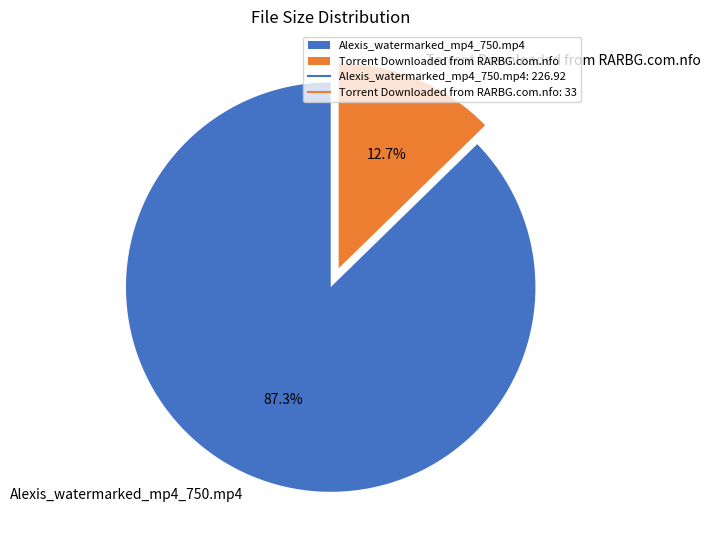

What percentage is the Alexis_watermarked_mp4_750.mp4 slice, to the nearest percent?

87%